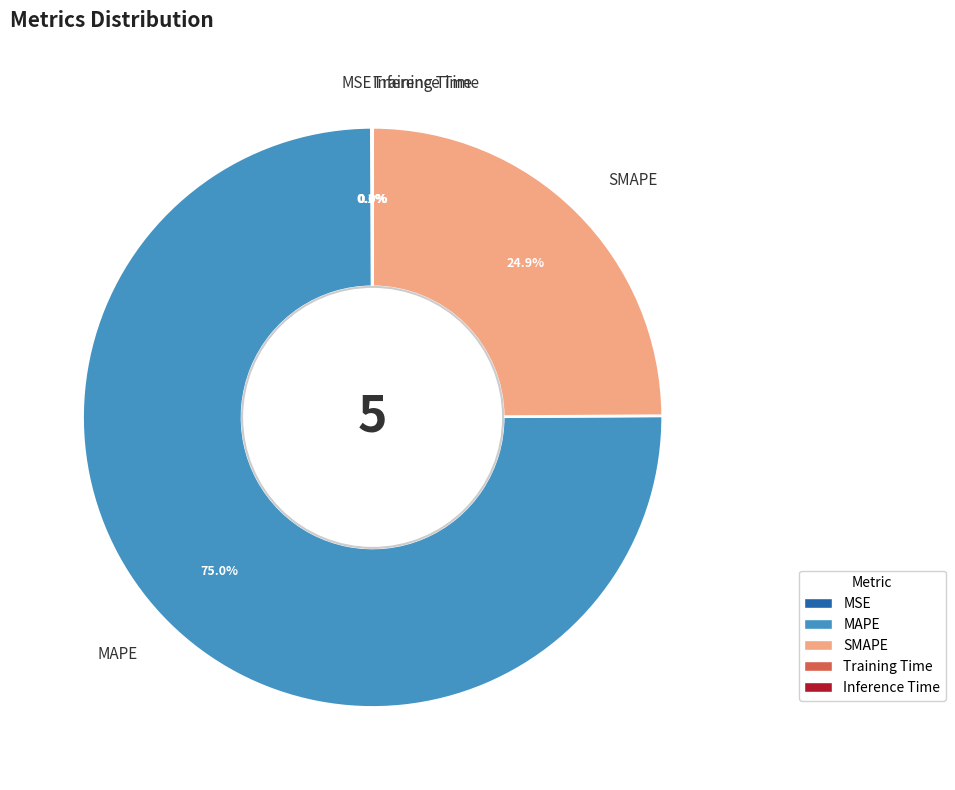

Which slice is the largest?

MAPE